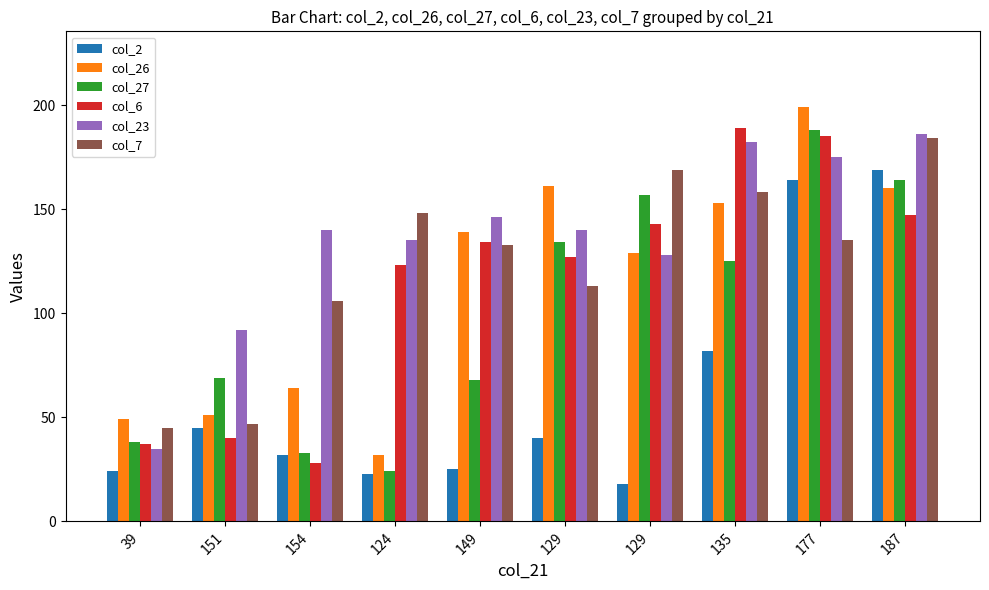

Reading left to right, transcribe all the data shown in this chart.

col_2: 24	45	32	23	25	40	18	82	164	169
col_26: 49	51	64	32	139	161	129	153	199	160
col_27: 38	69	33	24	68	134	157	125	188	164
col_6: 37	40	28	123	134	127	143	189	185	147
col_23: 35	92	140	135	146	140	128	182	175	186
col_7: 45	47	106	148	133	113	169	158	135	184